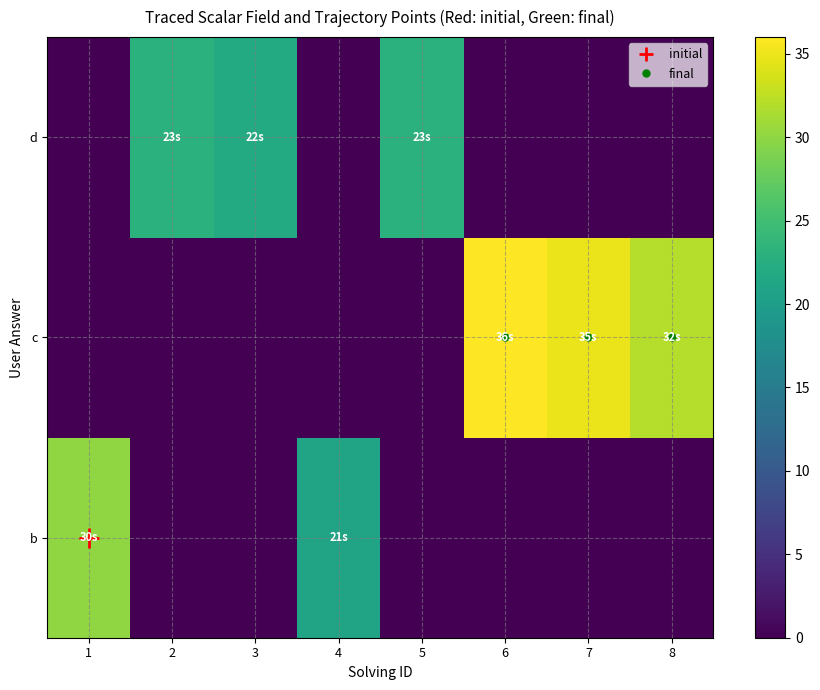

Which series has the largest range (max minus min)?

c